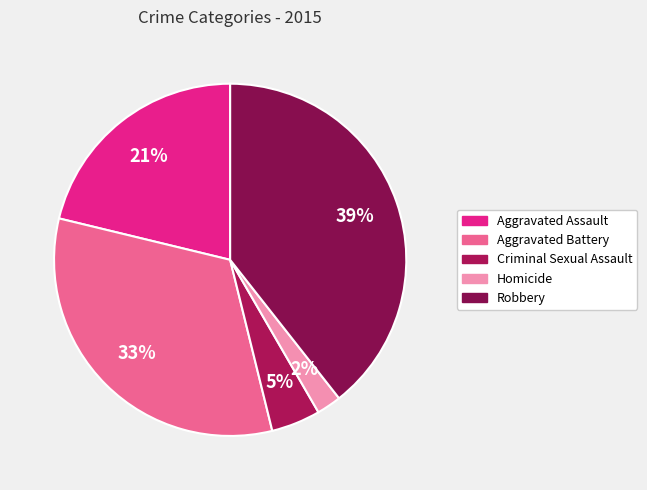

What is the total percentage of Aggravated Assault and Robbery?

60.6%